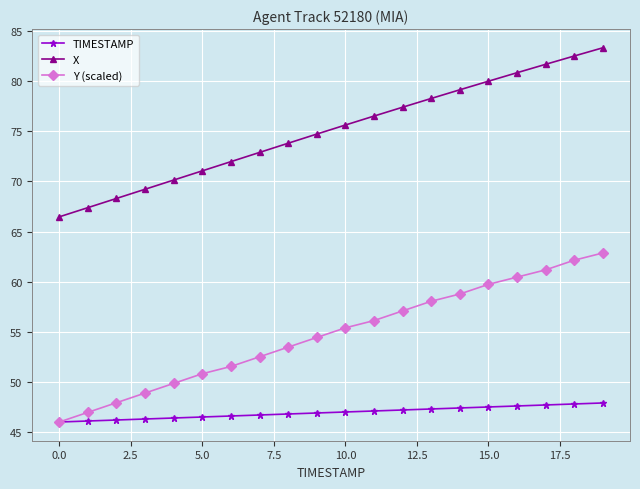

List the series in order of their peak value, lowest first.

TIMESTAMP, Y (scaled), X